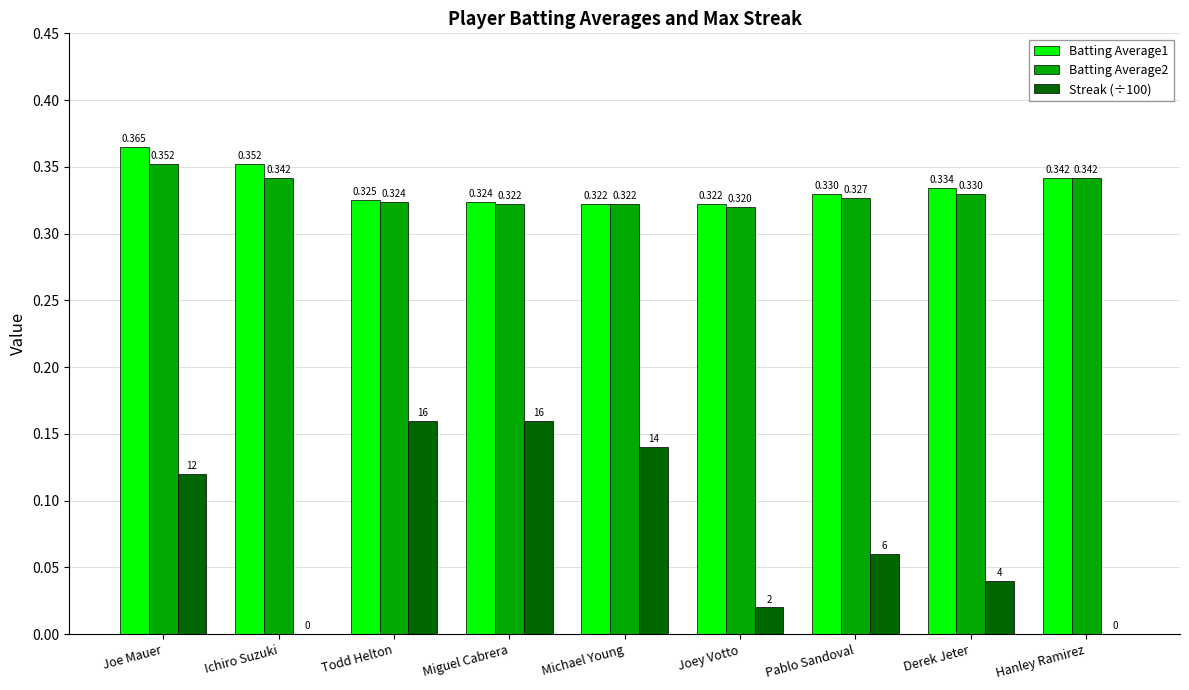

Which category has the highest value across all series?

Joe Mauer